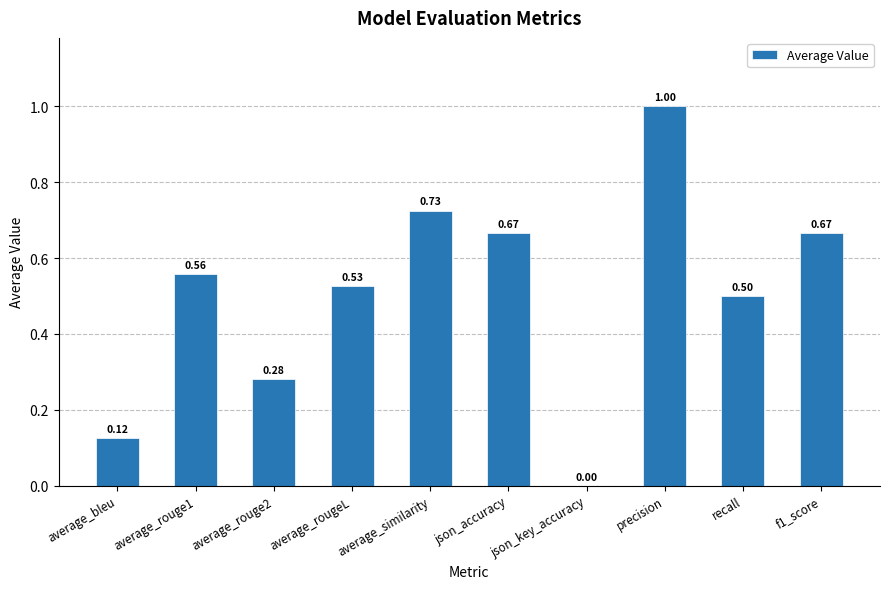

Are the bars horizontal?

No